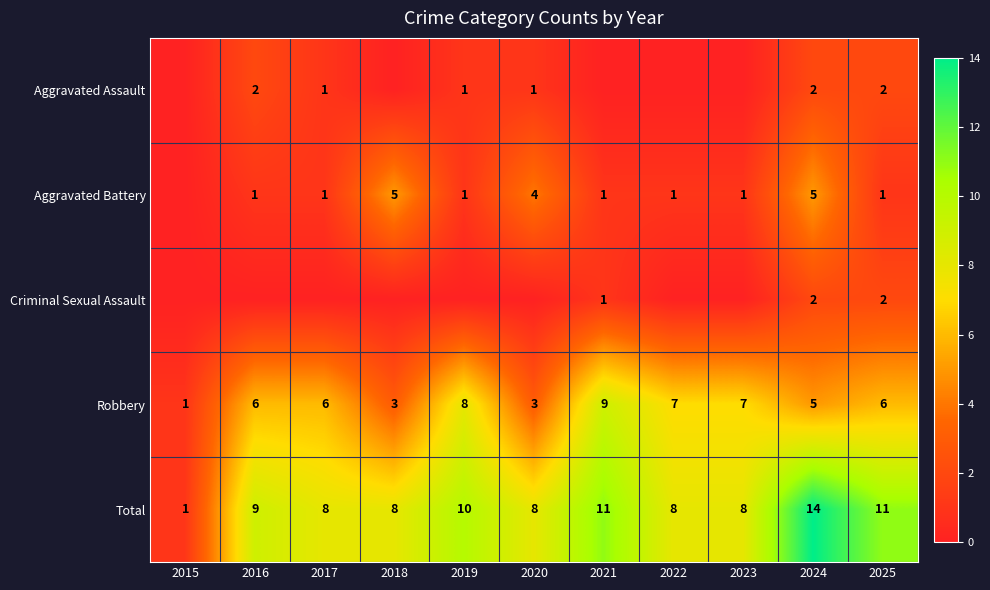

What is the approximate value of Robbery at 2022?

7